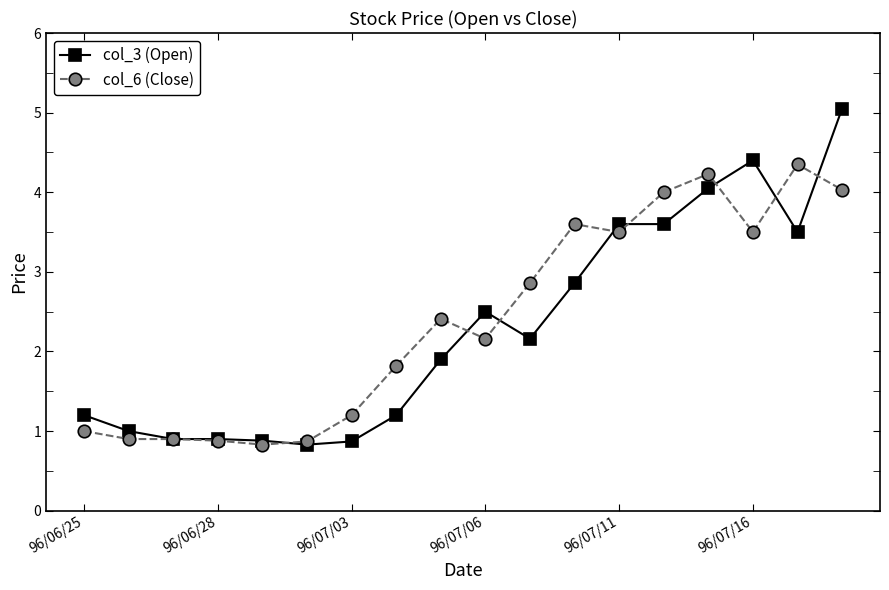

Which series has the largest range (max minus min)?

col_3 (Open)